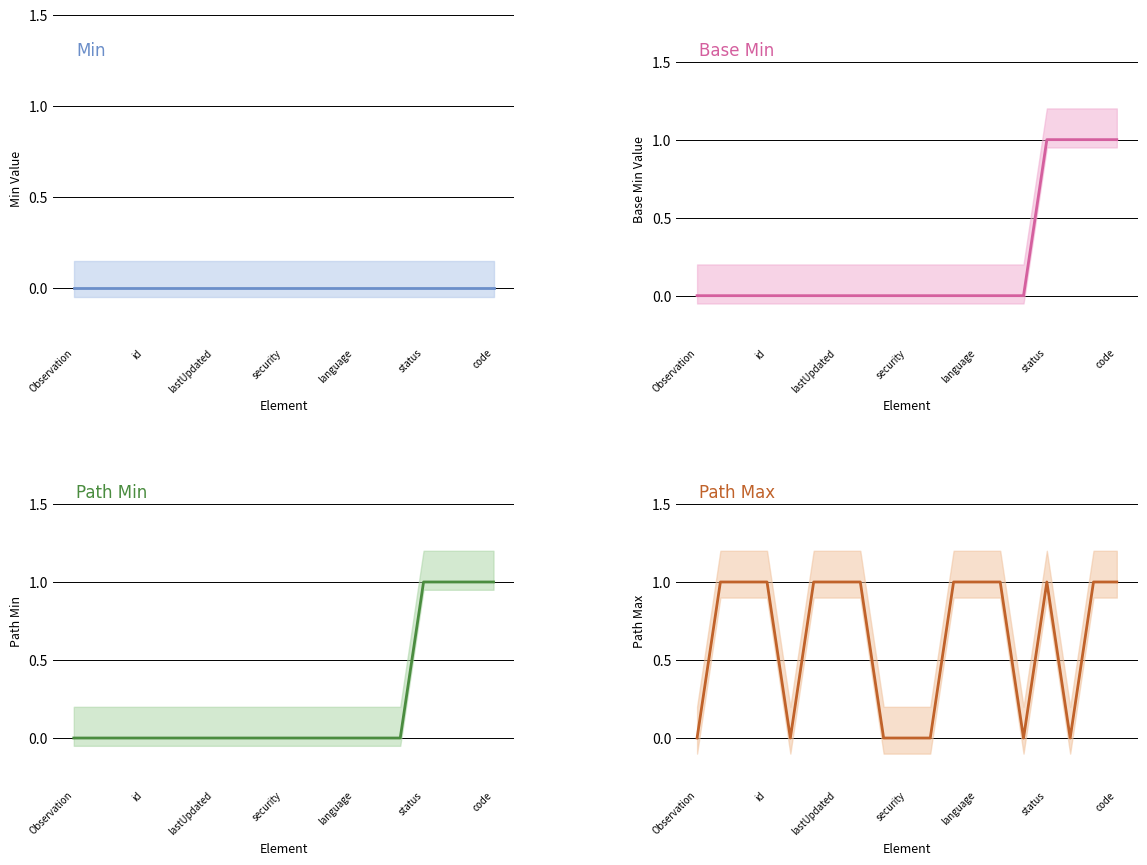

At status, list the series in order from smallest to largest.

Min, Base Min, Path Min, Path Max